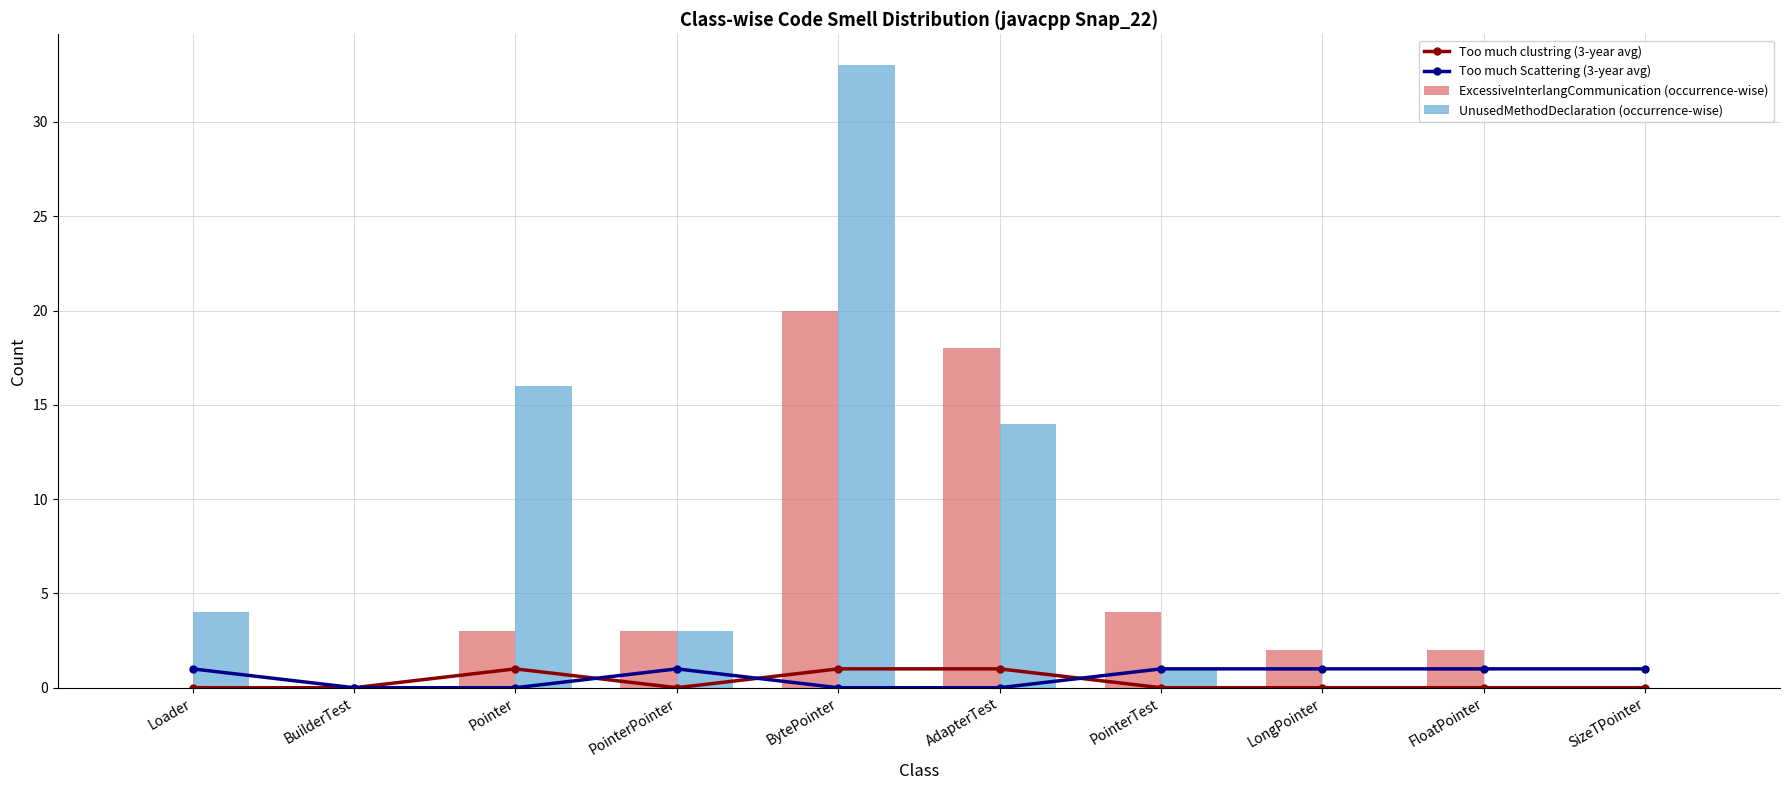

At how many categories does at least one series exceed 6?

3